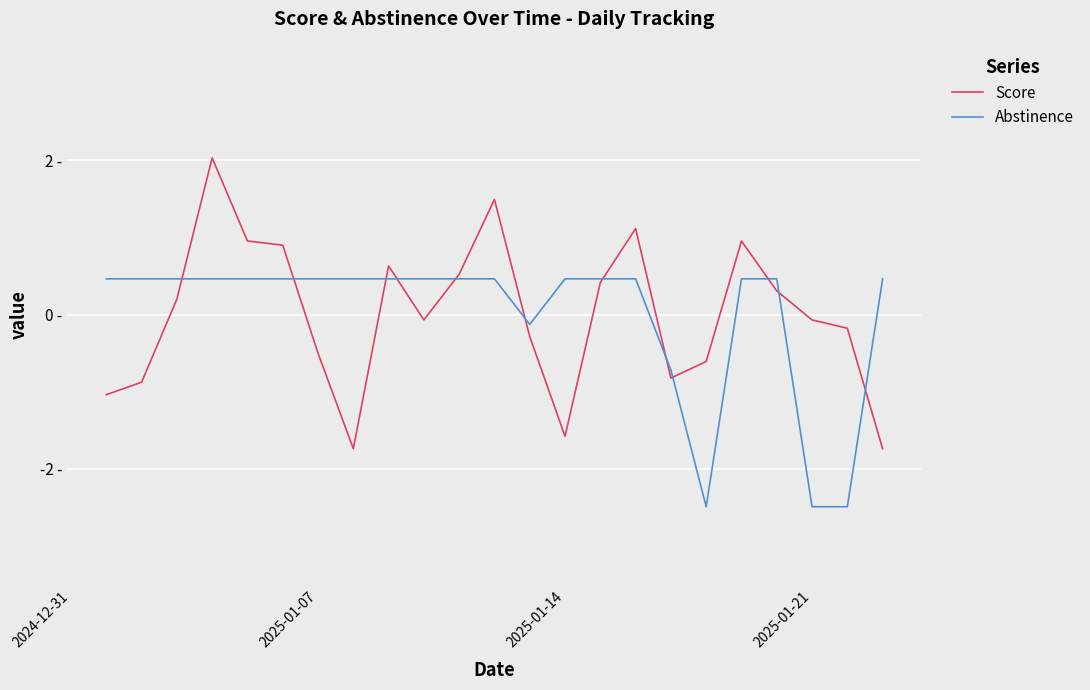

What is the greatest value displayed?

2.0